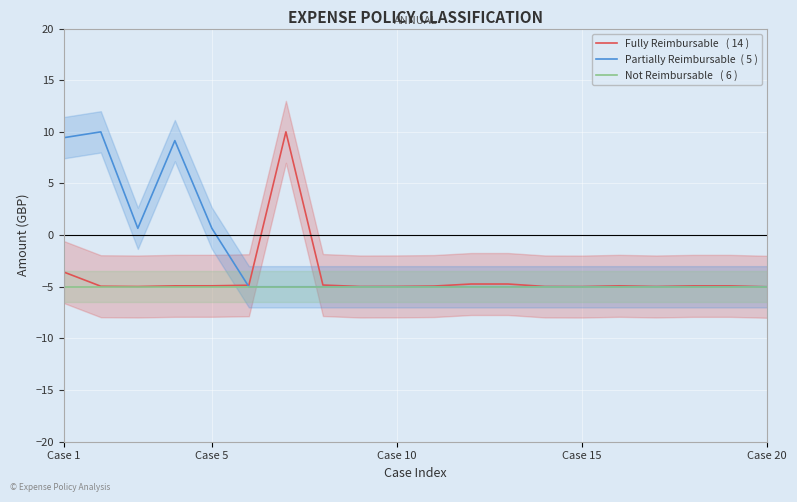

What is the sum of the Fully Reimbursable   ( 14 ) values at 14 and 15?

-9.9